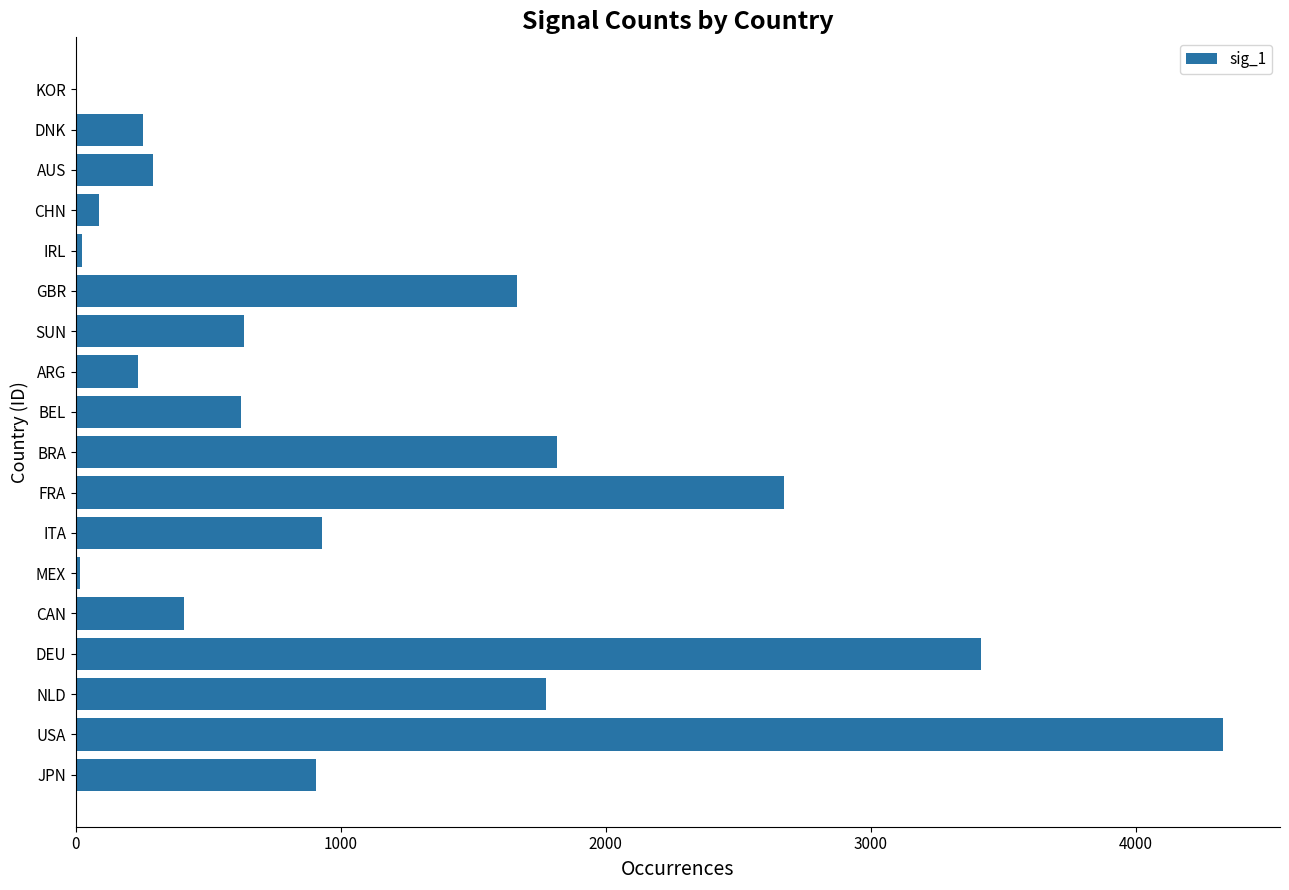

What value does the data have at USA?

4328